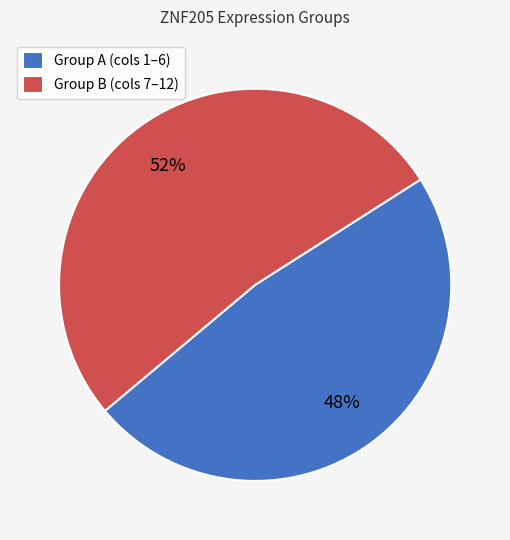

How many slices are in this pie chart?

2